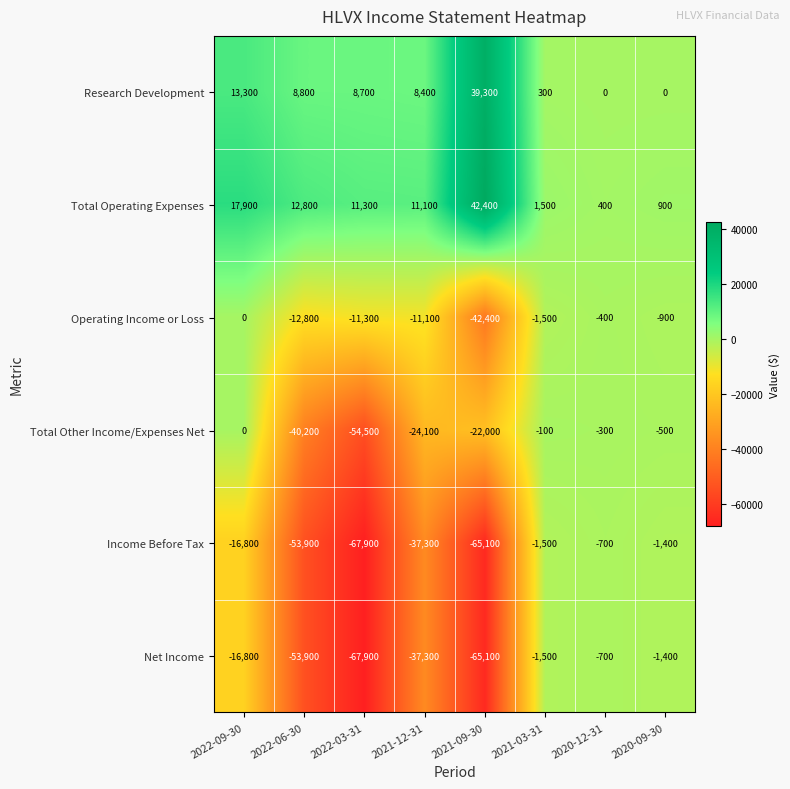

What is the spread (max minus min) of values at 2021-12-31?

48400